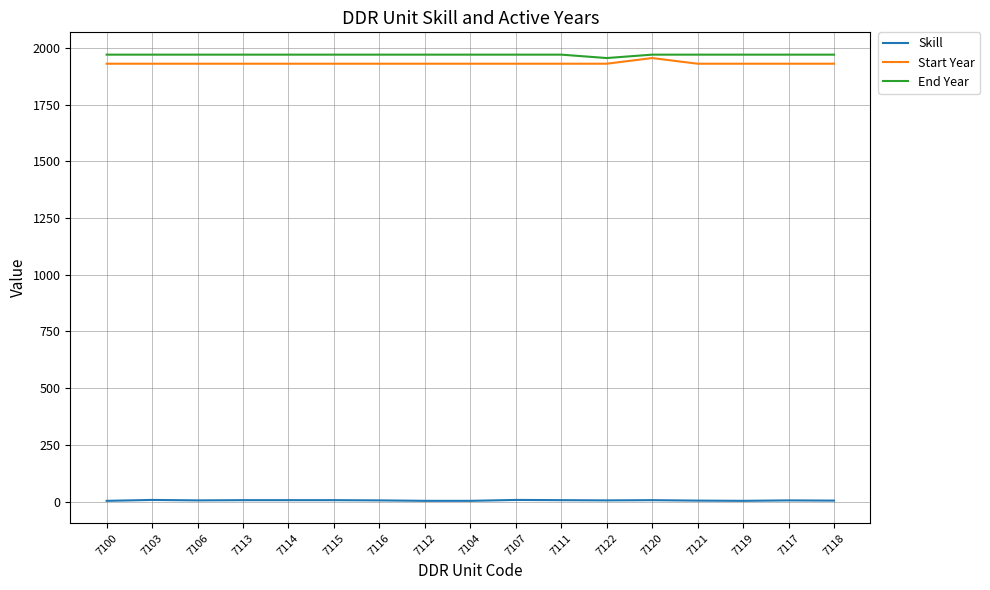

True or false: Start Year and Skill cross at least once.

False